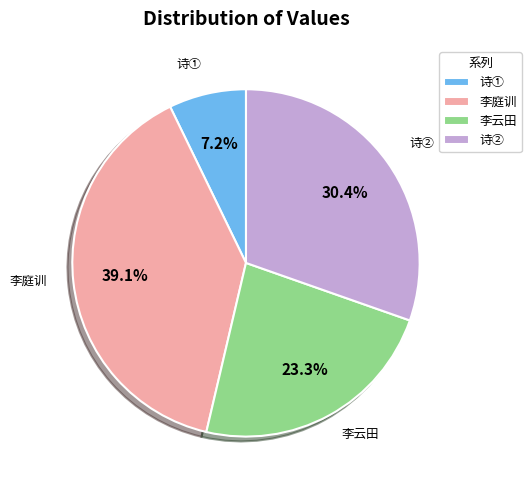

What is the largest slice in the pie chart?

李庭训